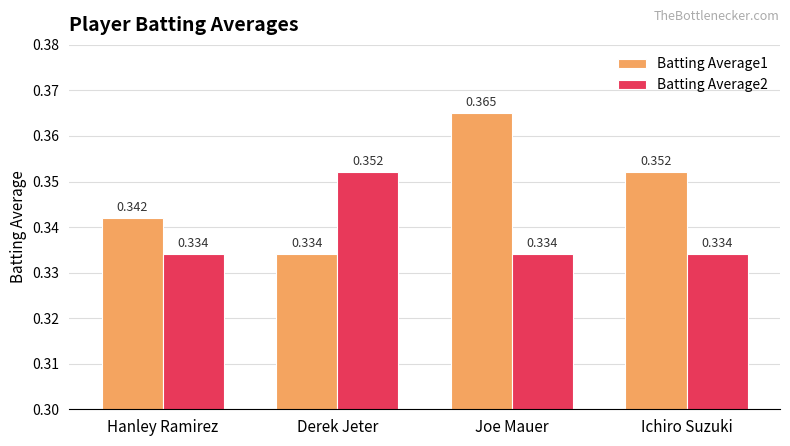

Rank the series by their average value, from lowest to highest.

Batting Average2, Batting Average1